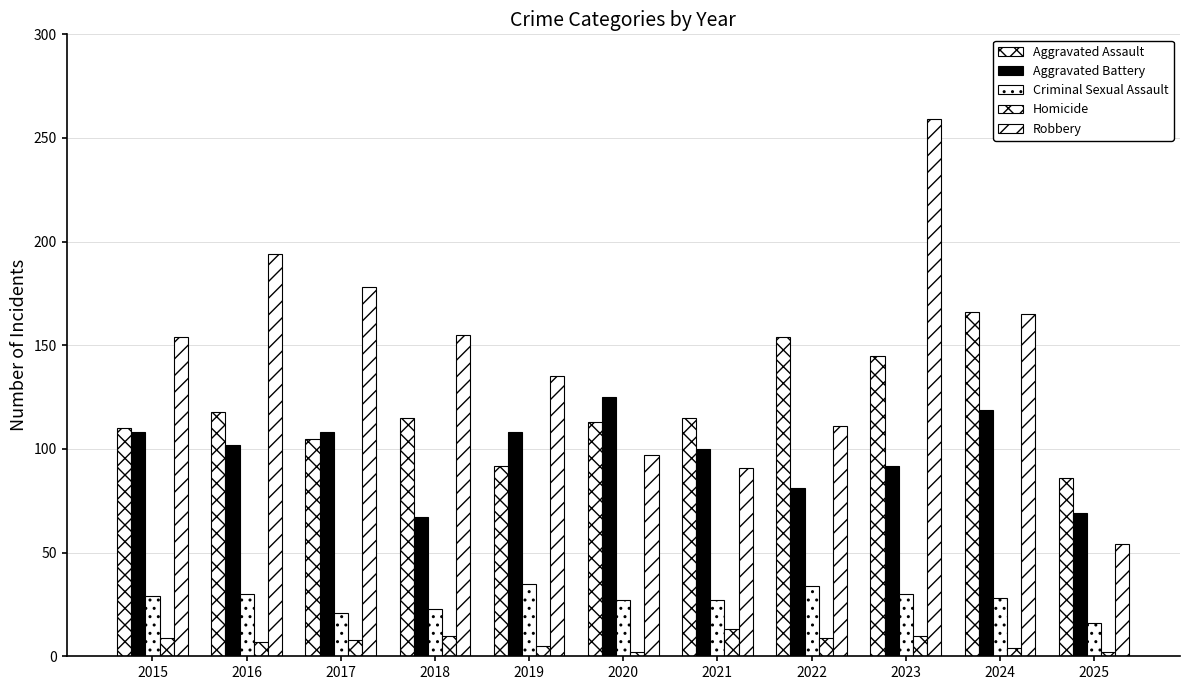

The Robbery series shows 155 at 2018. True or false?

True